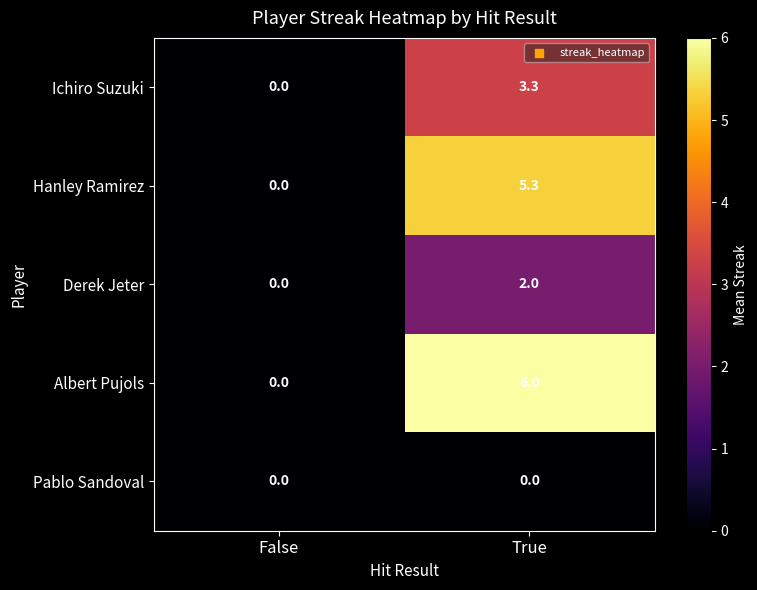

What is the spread (max minus min) of values at True?

6.0